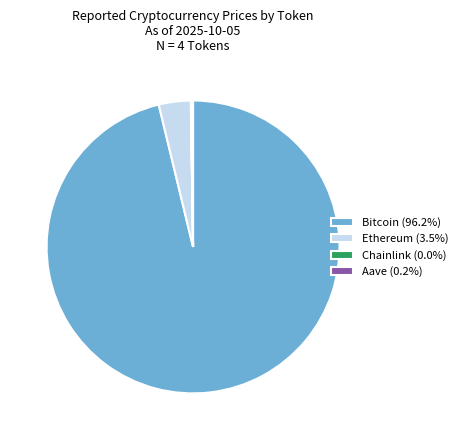

Does Ethereum (3.5%) represent more than half of the total?

No